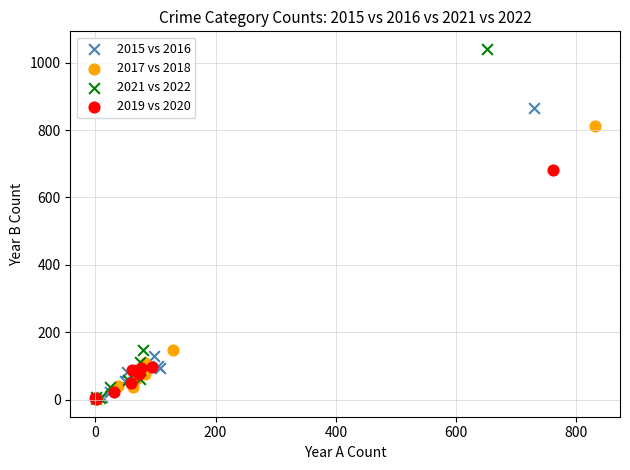

Which series has the widest spread of Y values?

2021 vs 2022